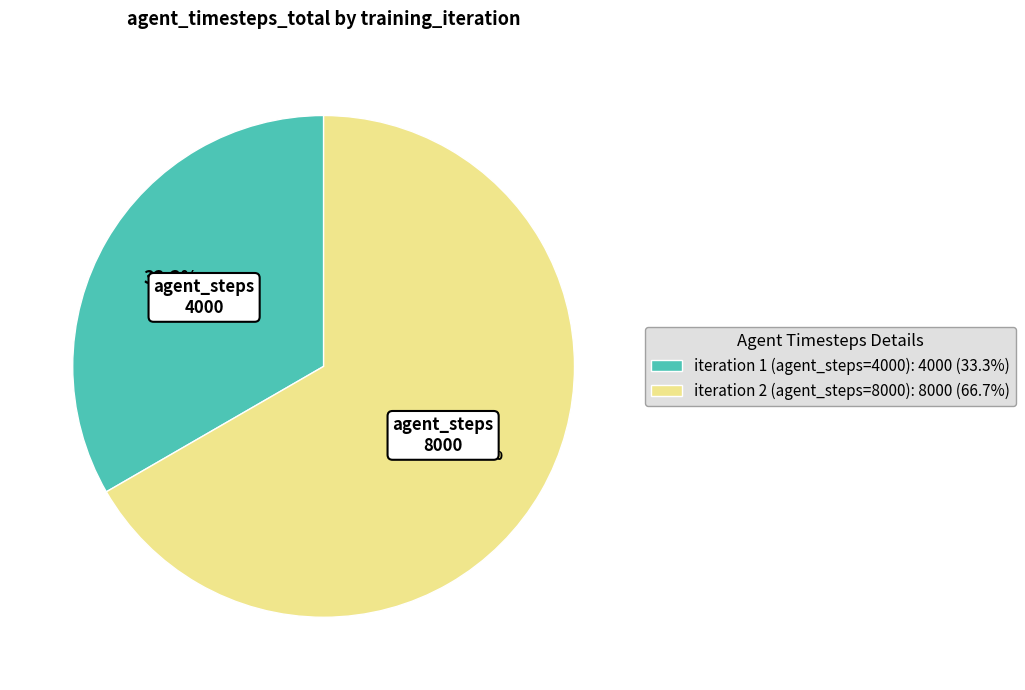

What portion of the pie excludes iteration 2 (agent_steps=8000): 8000 (66.7%)?

33.3%